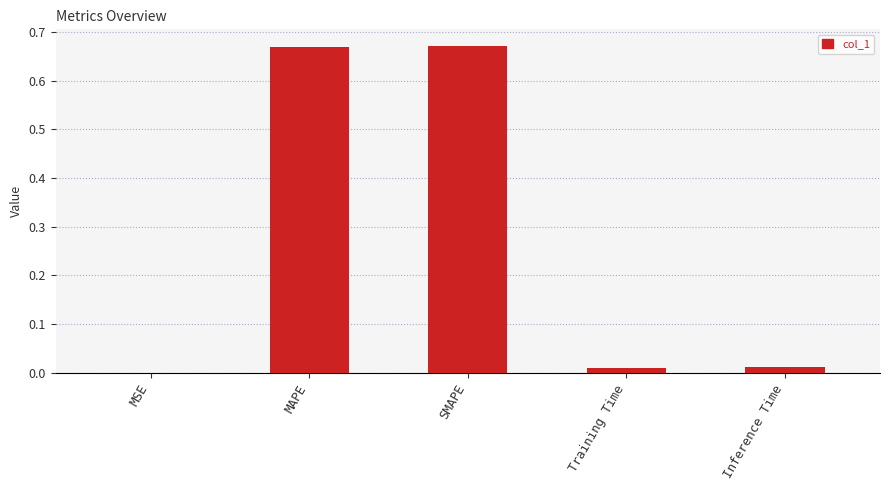

What is the sum of all values?

1.4